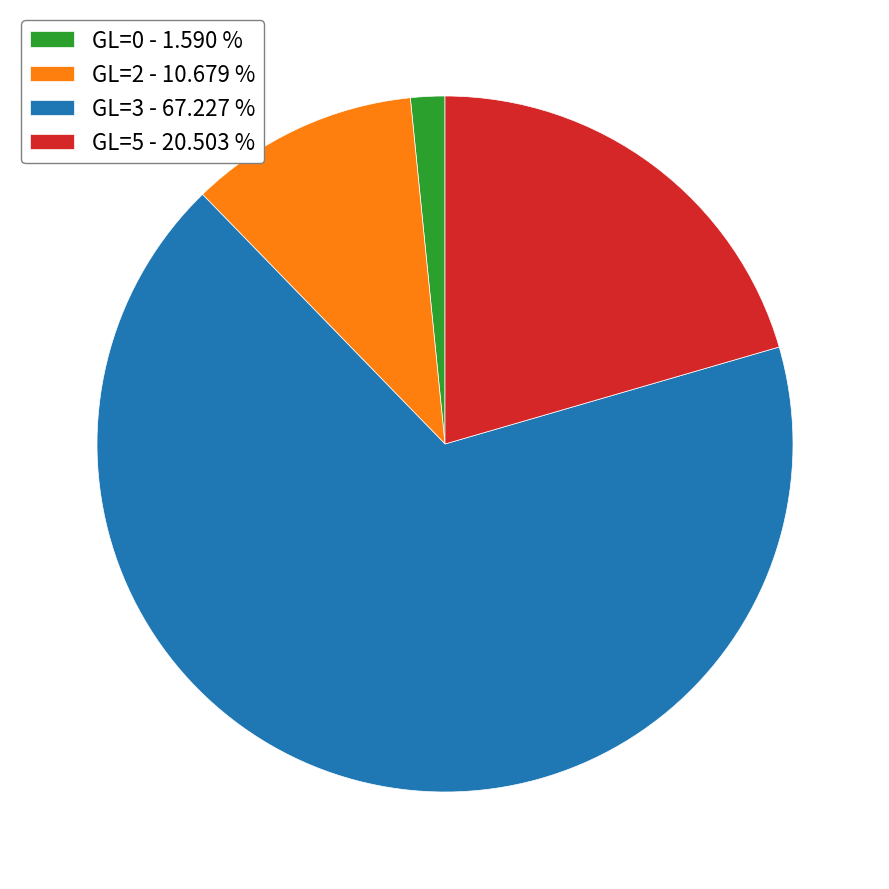

Rank the categories by value from lowest to highest.

GL=0 - 1.590 %, GL=2 - 10.679 %, GL=5 - 20.503 %, GL=3 - 67.227 %